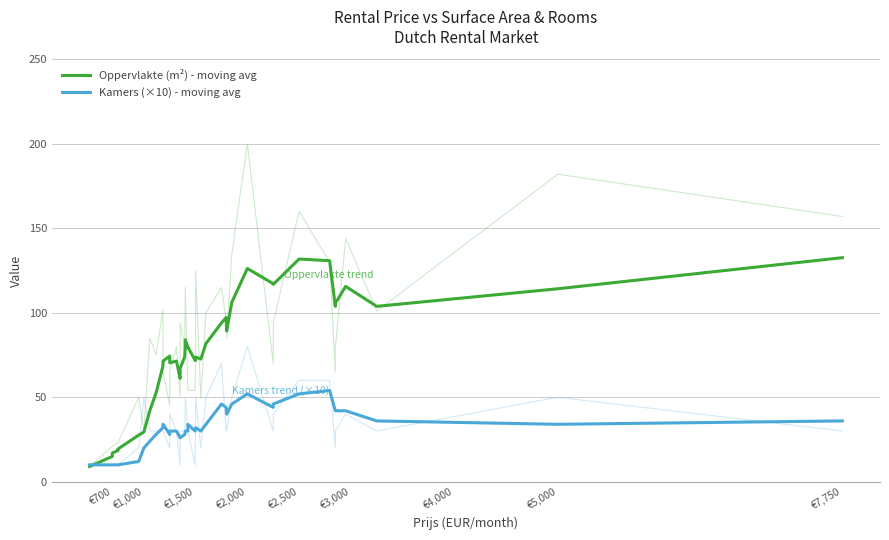

How many data points in Oppervlakte (m²) - moving avg are less than 74?

19